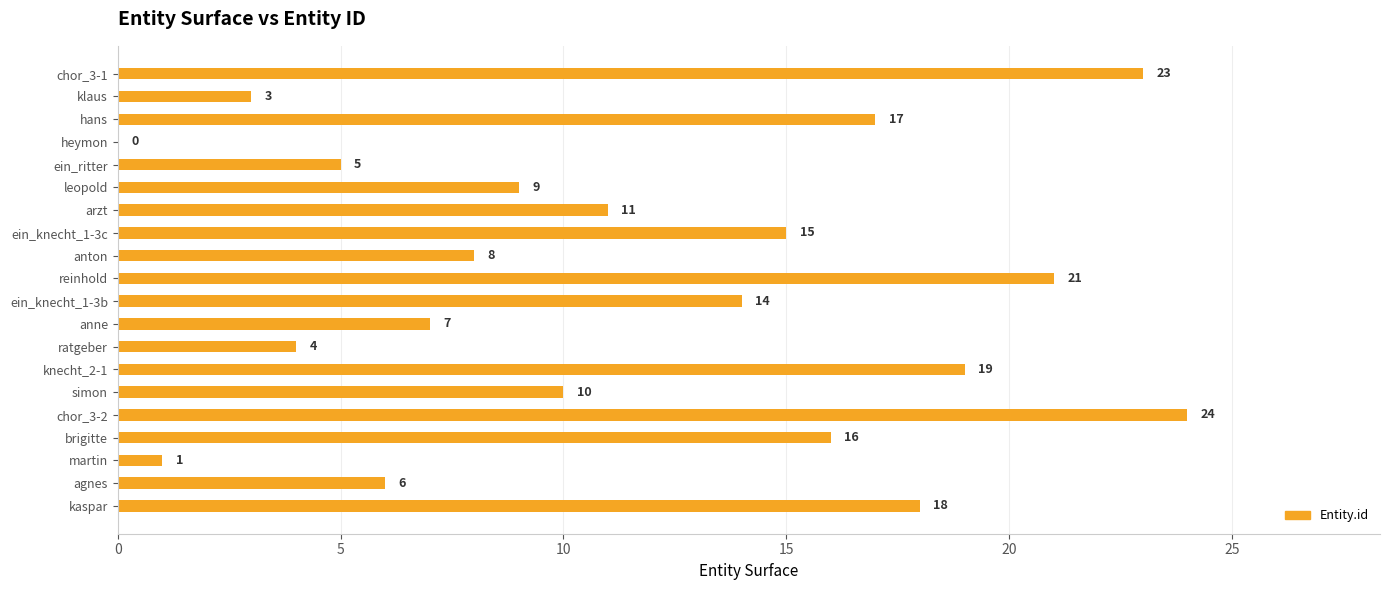

Reading top to bottom, list all the values displayed in this chart.

chor_3-1=23	klaus=3	hans=17	heymon=0	ein_ritter=5	leopold=9	arzt=11	ein_knecht_1-3c=15	anton=8	reinhold=21	ein_knecht_1-3b=14	anne=7	ratgeber=4	knecht_2-1=19	simon=10	chor_3-2=24	brigitte=16	martin=1	agnes=6	kaspar=18